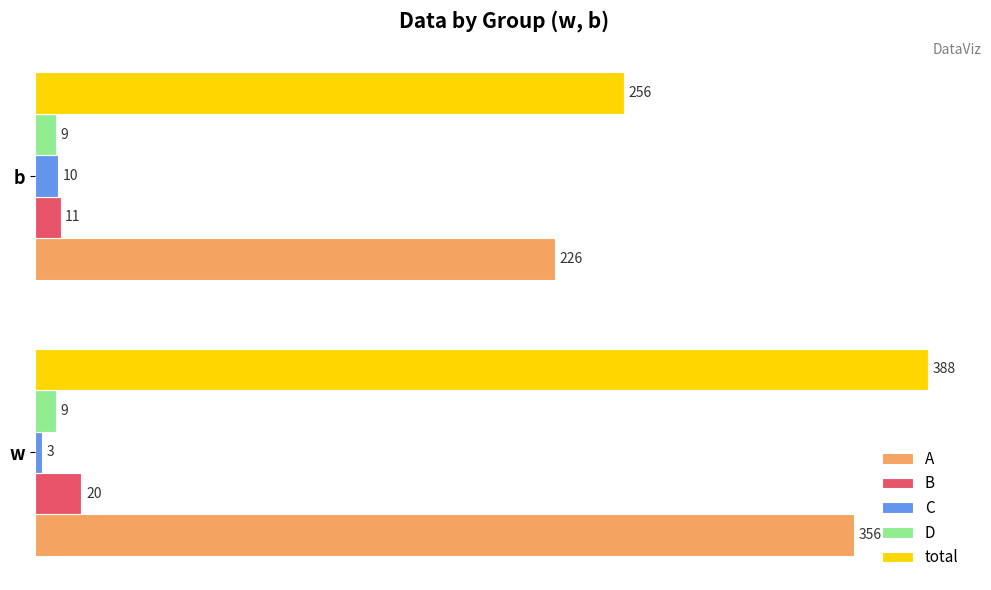

Which series has the widest spread of values?

total